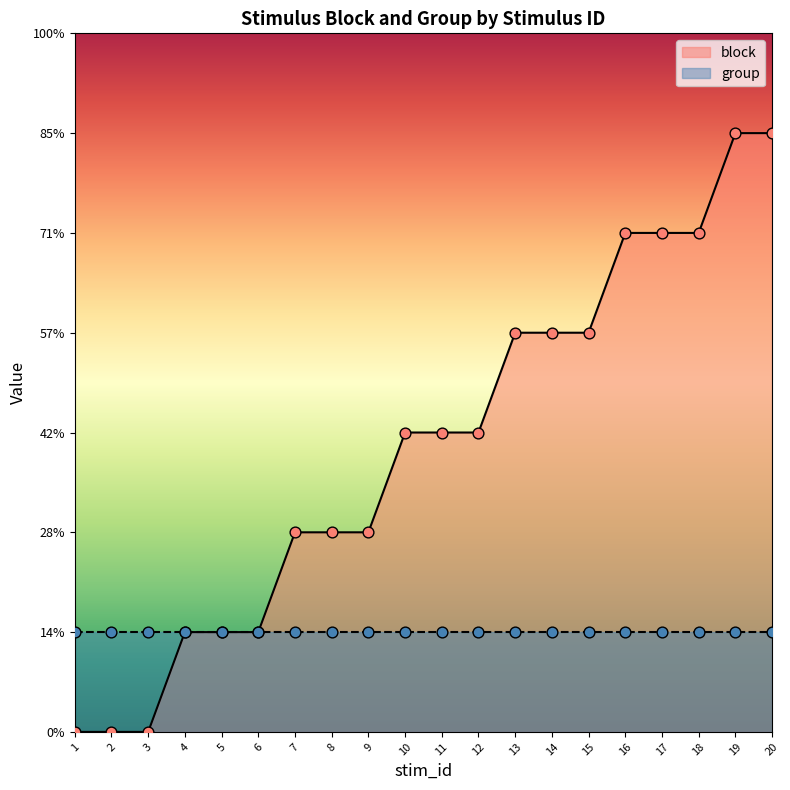

Between 20 and 15, which is larger?

20